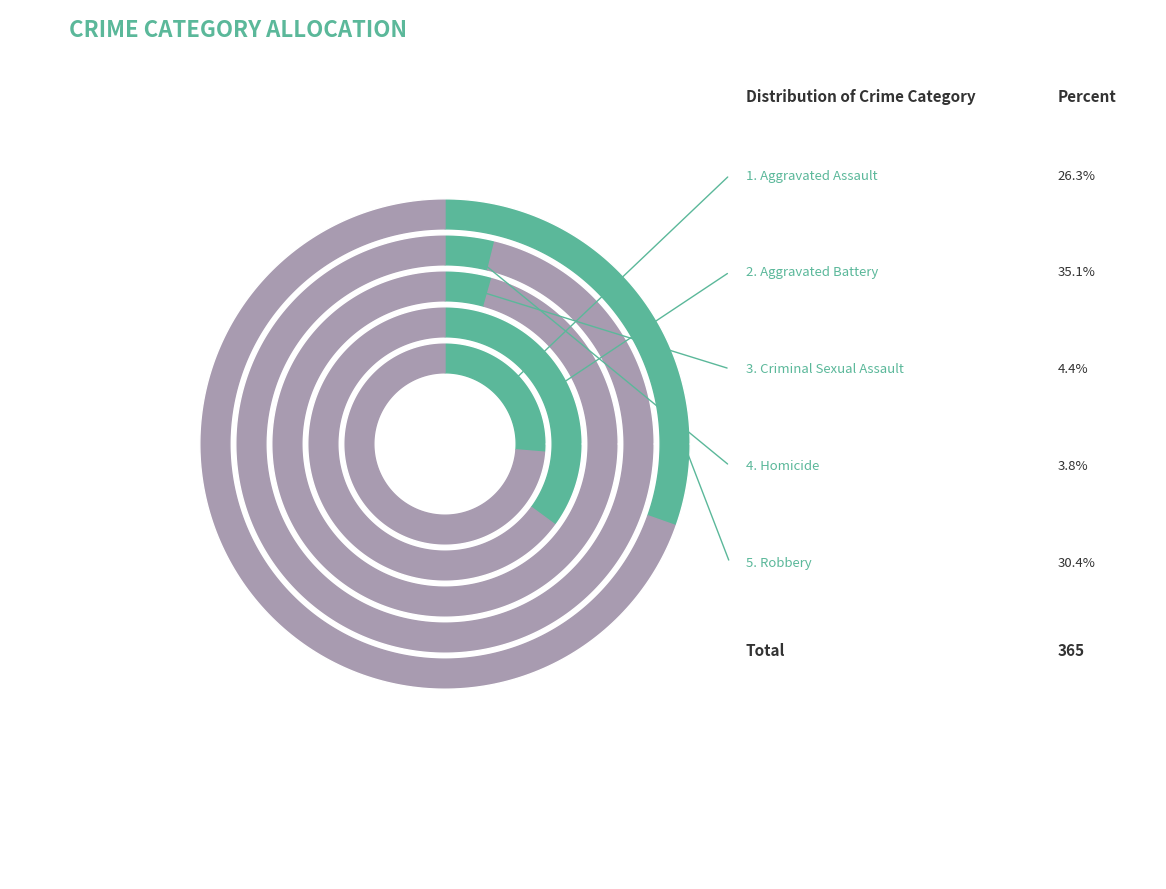

What percentage is the Robbery slice, to the nearest percent?

30%